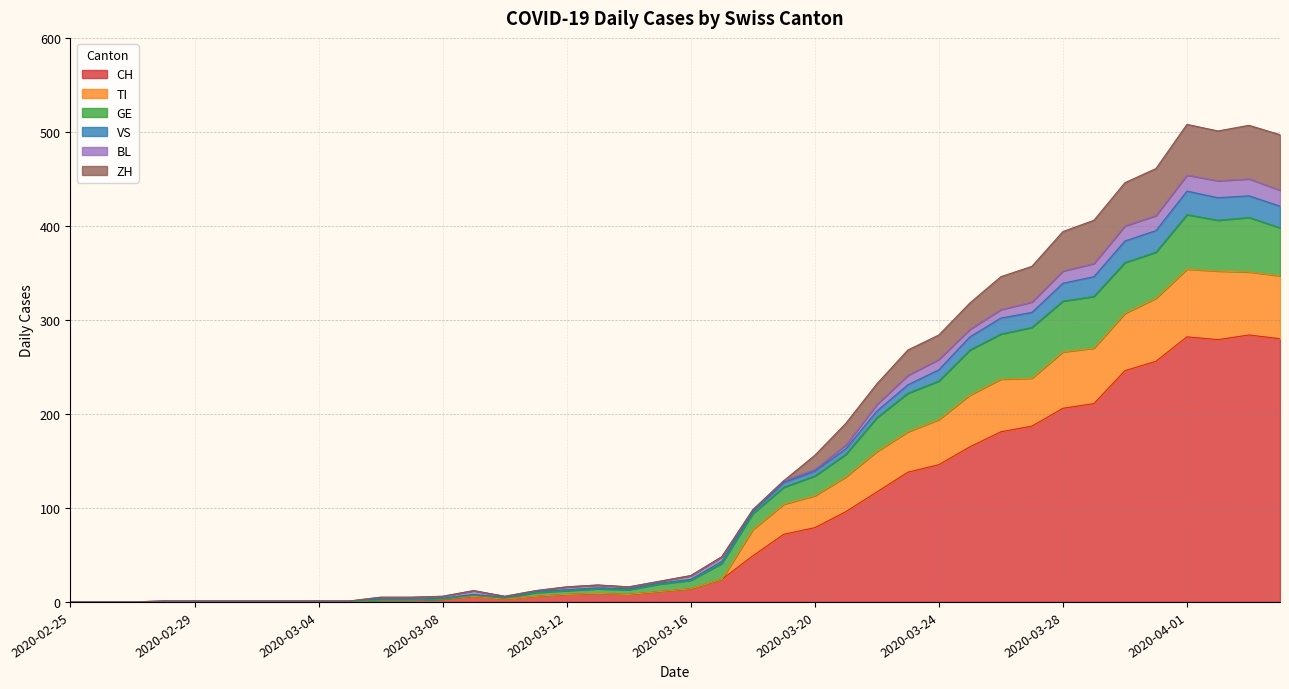

What are all the series names shown in the legend?

CH, TI, GE, VS, BL, ZH